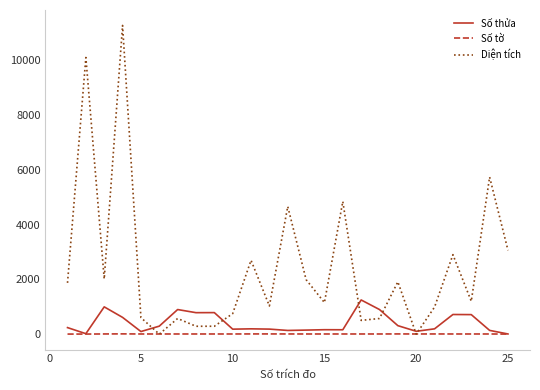

What is the greatest value displayed?

11268.8